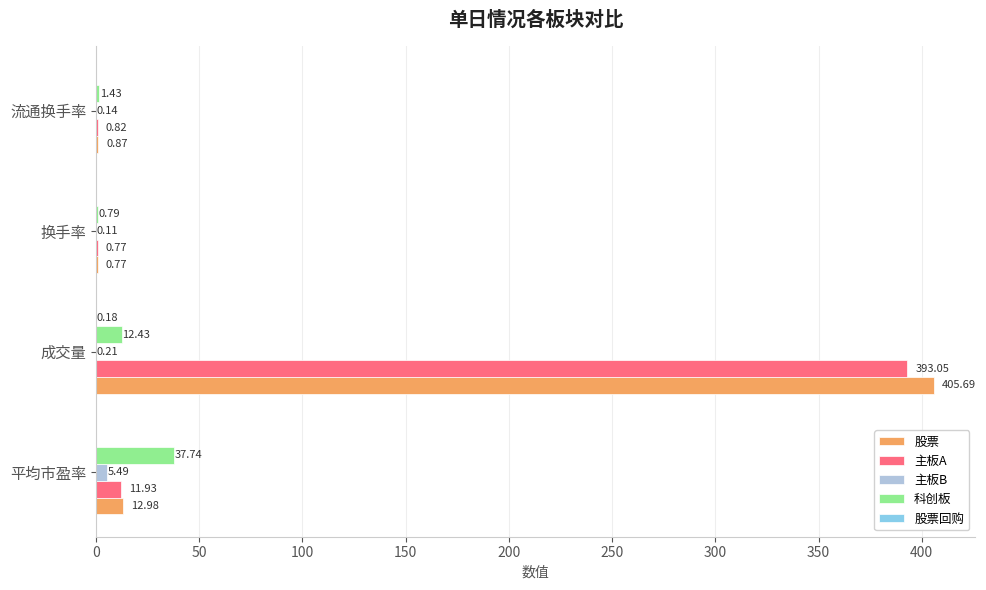

What is the sum of all 科创板 values?

52.4